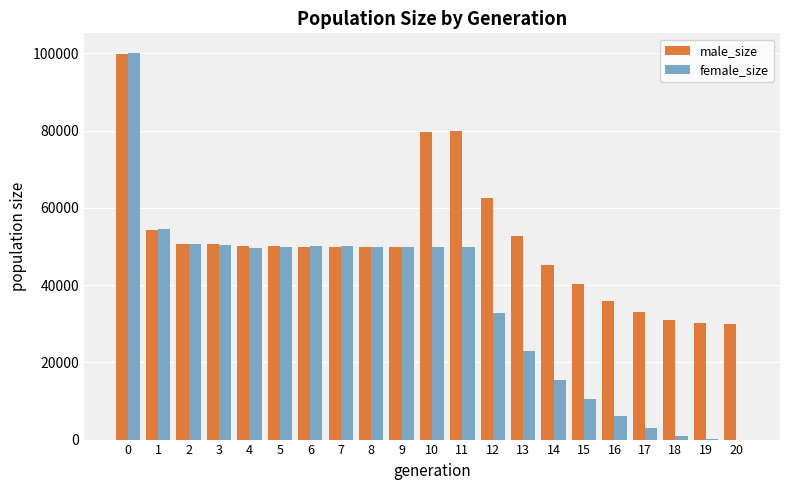

Between 9 and 13, which series saw the biggest shift?

female_size